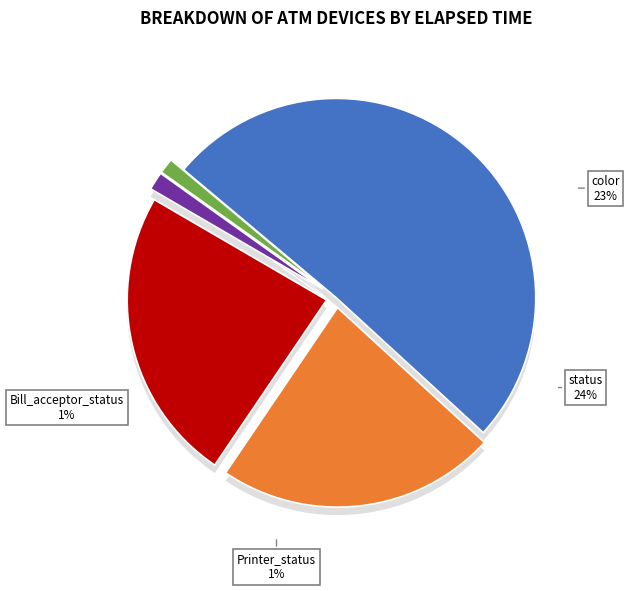

To the nearest percent, what is the average slice percentage?

17%